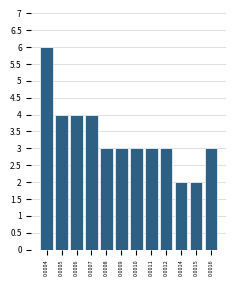

Reading left to right, list all the values displayed in this chart.

0.0004=6	0.0005=4	0.0006=4	0.0007=4	0.0008=3	0.0009=3	0.0010=3	0.0011=3	0.0012=3	0.0014=2	0.0015=2	0.0016=3